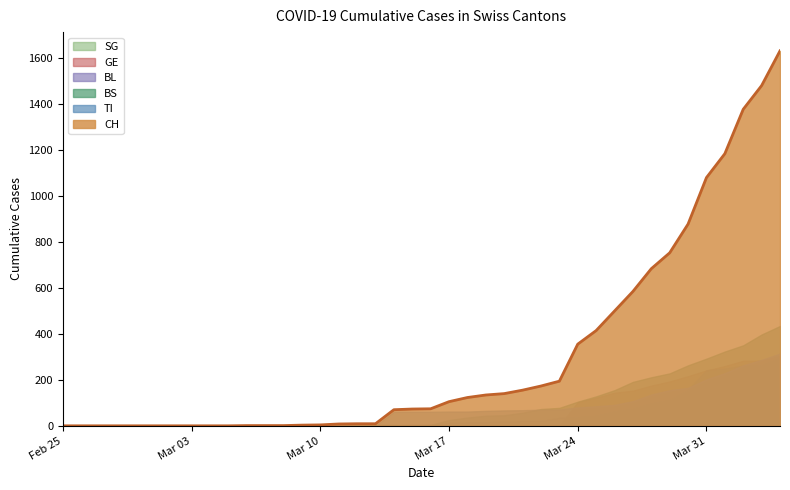

How many lines are shown in the chart?

6